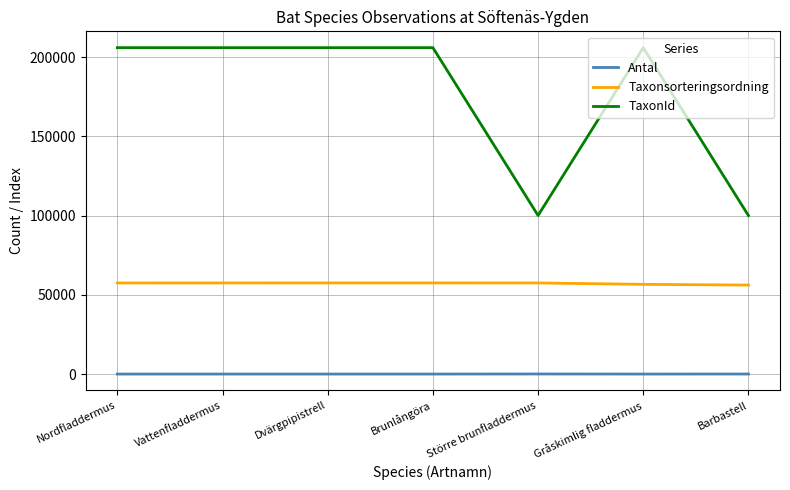

The value of TaxonId at Brunlångöra is 206002. True or false?

True